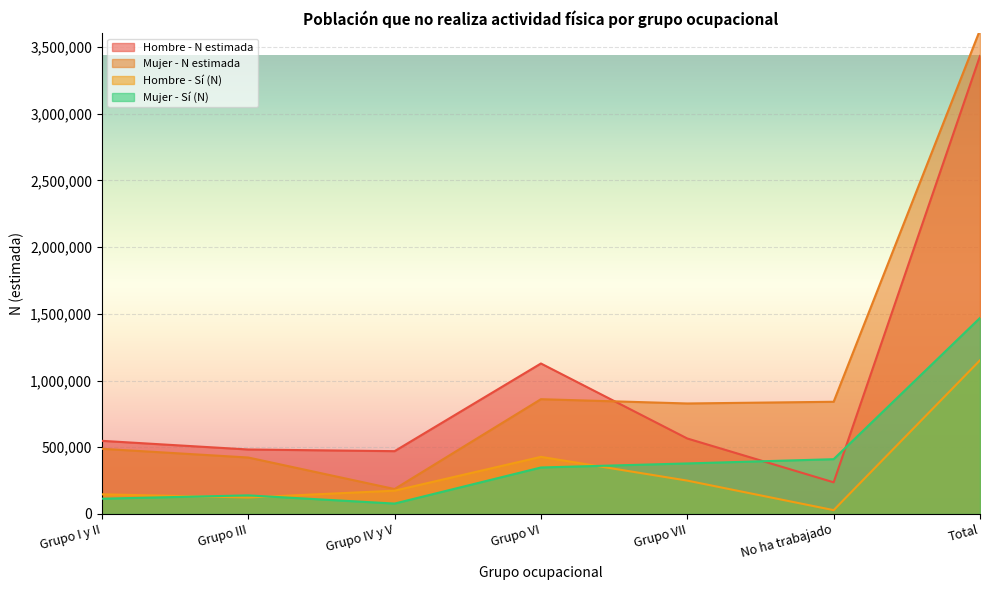

True or false: Mujer - N estimada and Mujer - Sí (N) cross at least once.

False